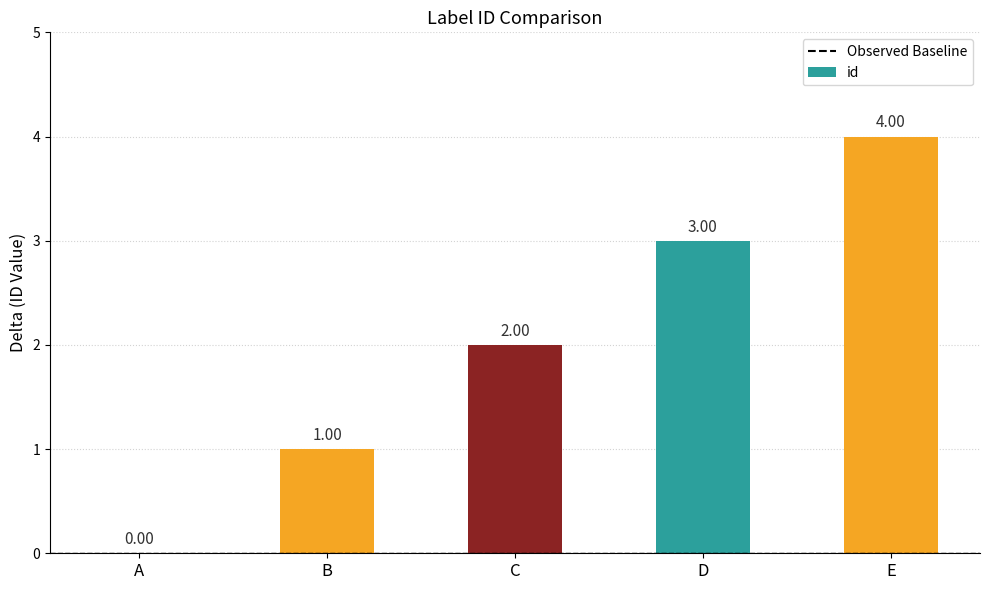

What is the difference between the values at B and A?

1